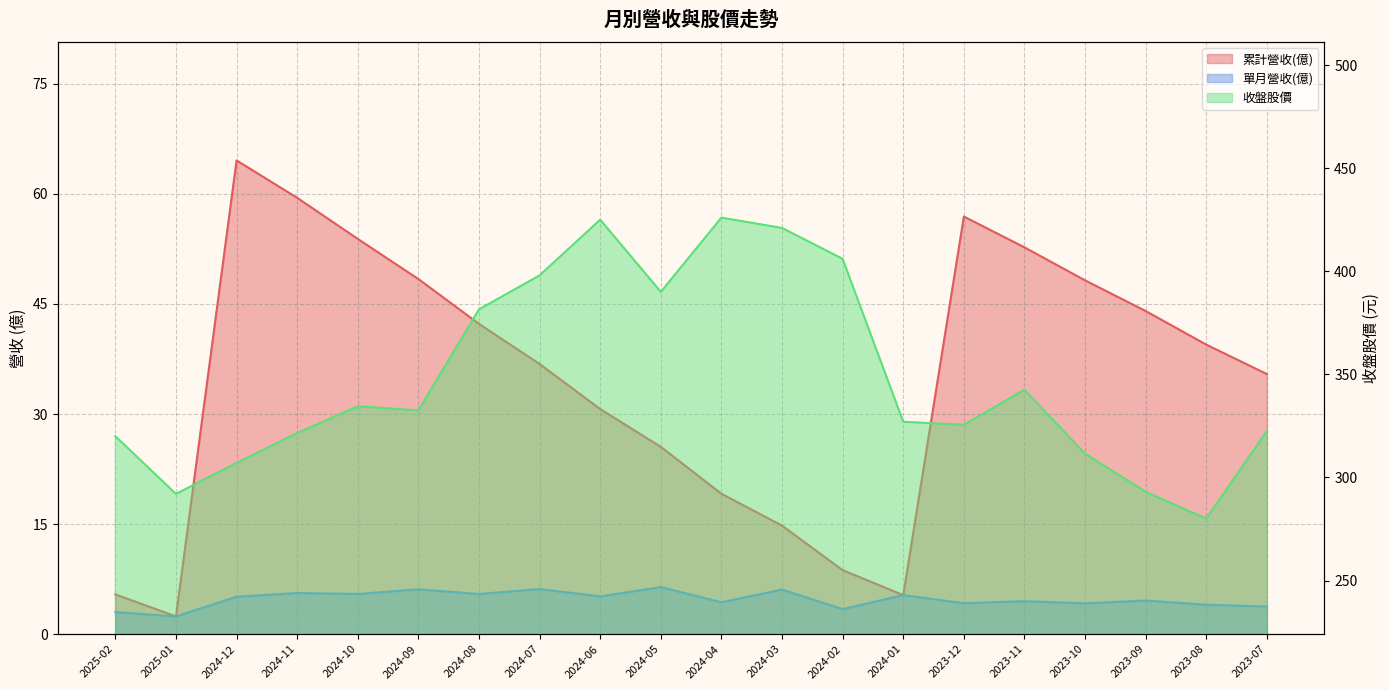

True or false: 累計營收(億) has a value of 52.7 at 2023-11.

True